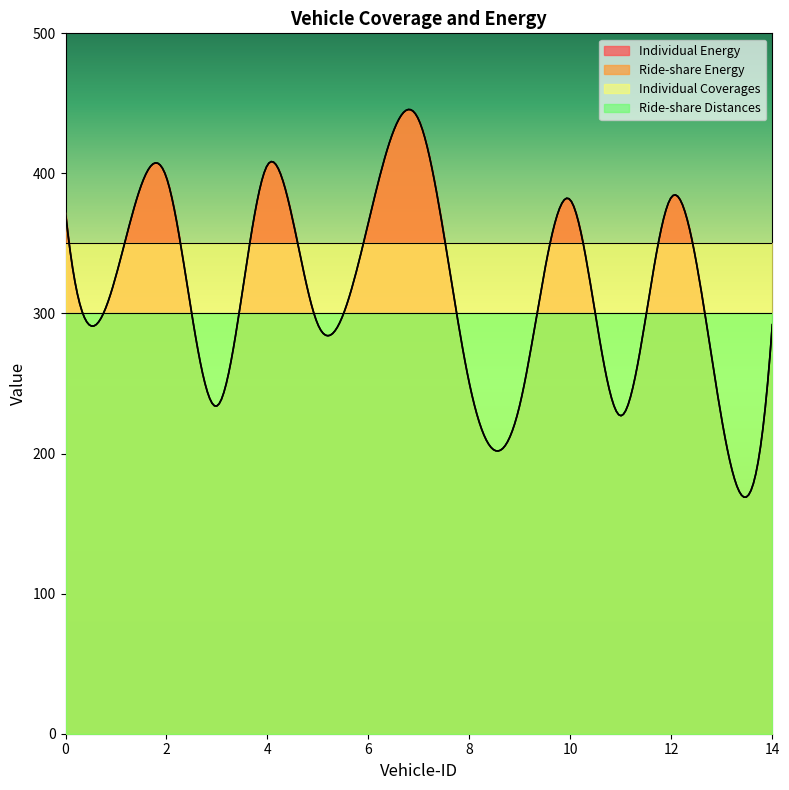

List the series in order of their peak value, lowest first.

Individual Coverages, Ride-share Distances, Individual Energy, Ride-share Energy